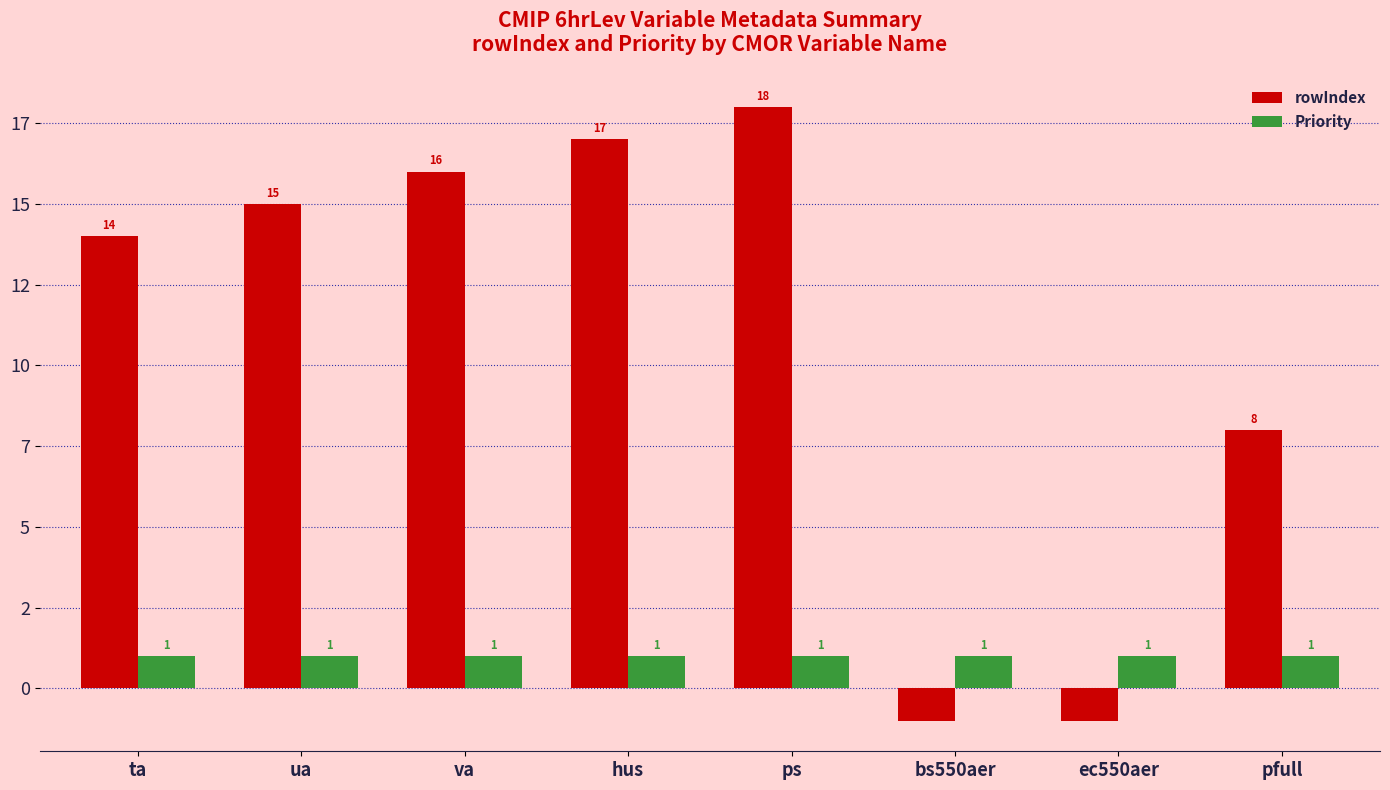

Reading left to right, extract all data points from this chart.

rowIndex: ta=14	ua=15	va=16	hus=17	ps=18	bs550aer=-1	ec550aer=-1	pfull=8
Priority: ta=1	ua=1	va=1	hus=1	ps=1	bs550aer=1	ec550aer=1	pfull=1